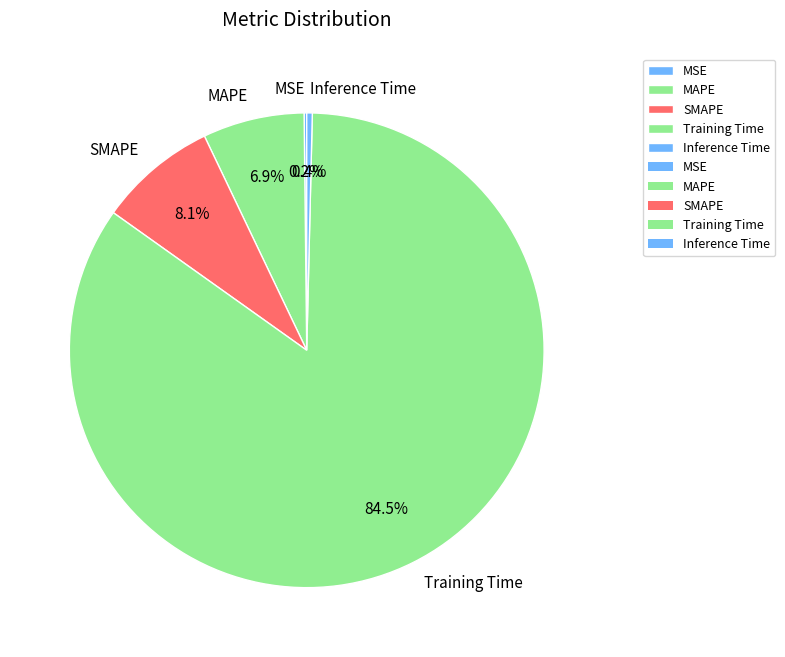

To the nearest percent, what is the average slice percentage?

20%